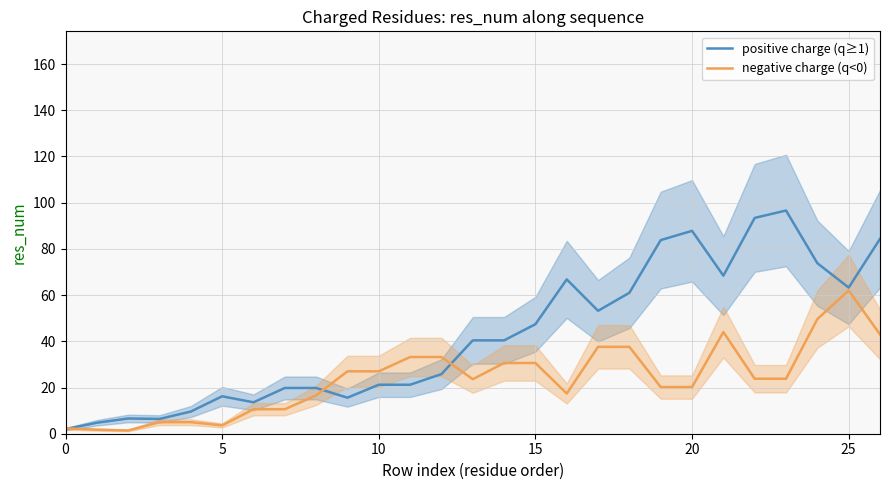

Reading left to right, extract all data points from this chart.

positive charge (q≥1): 2.0	4.8	6.6	6.4	9.6	16.2	13.6	19.8	19.8	15.6	21.2	21.2	25.8	40.4	40.4	47.4	66.8	53.2	61.0	83.8	87.8	68.4	93.4	96.6	73.8	63.2	84.3
negative charge (q<0): 2.3	1.8	1.4	5.0	5.0	3.6	10.6	10.6	16.6	27.0	27.0	33.2	33.2	23.6	30.6	30.6	17.4	37.6	37.6	20.2	20.2	44.0	23.8	23.8	49.6	62.0	43.0